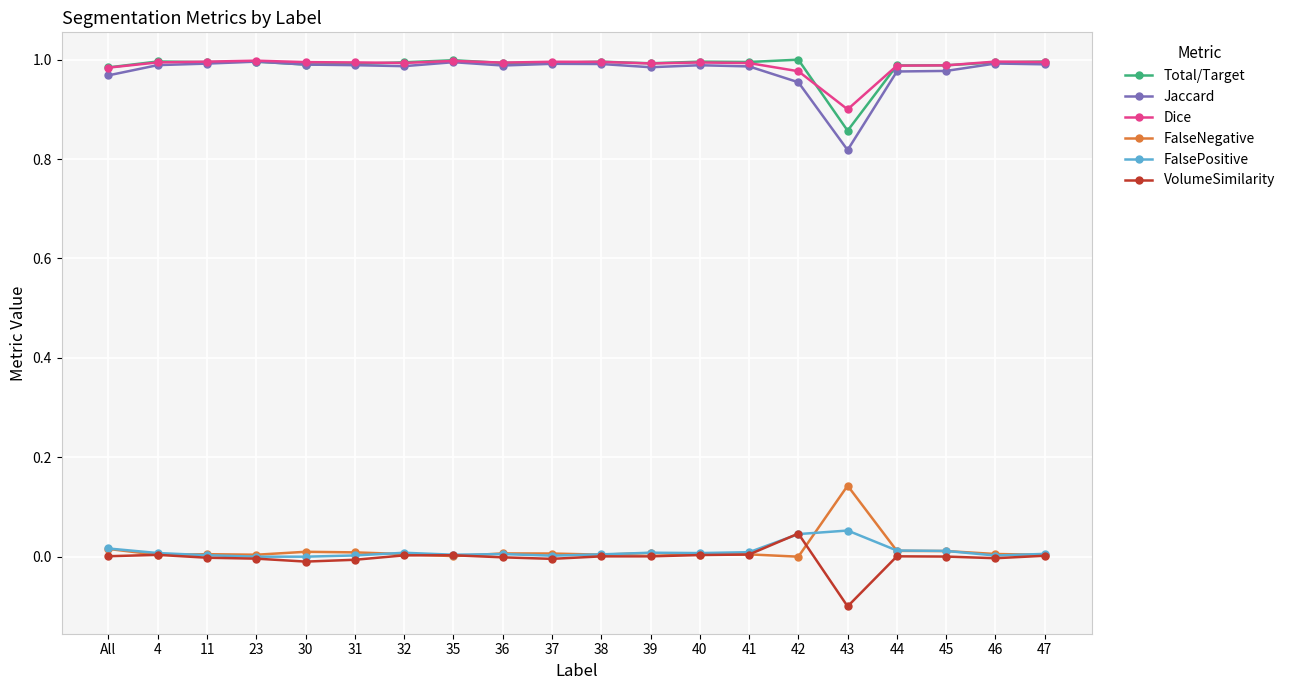

Count the number of data series in this chart.

6